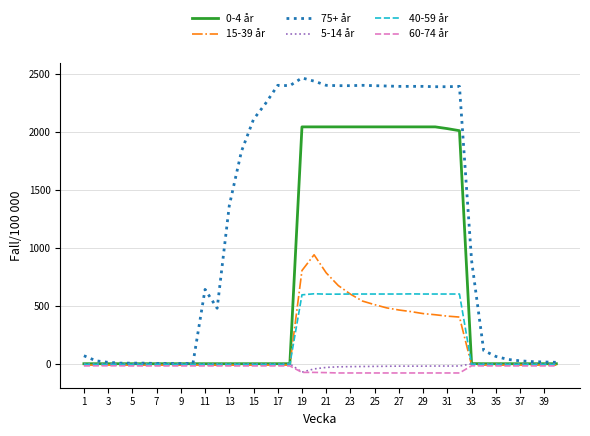

How many values in the 0-4 år series exceed 1?

15